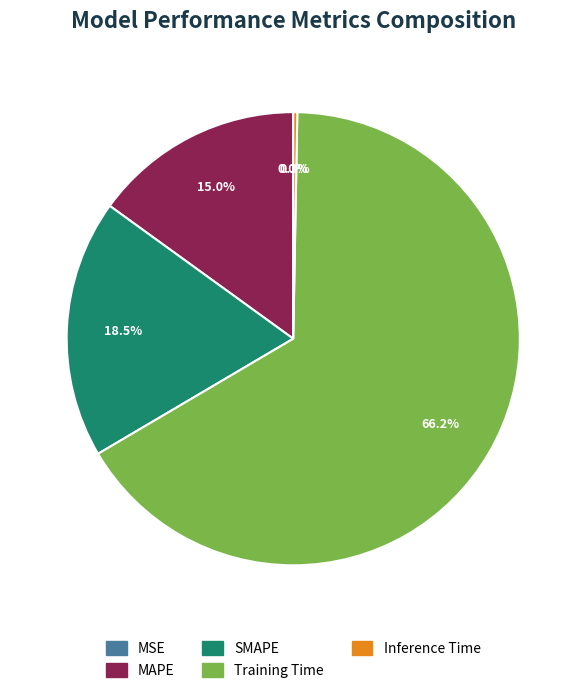

How much of the chart is everything except Training Time?

33.8%